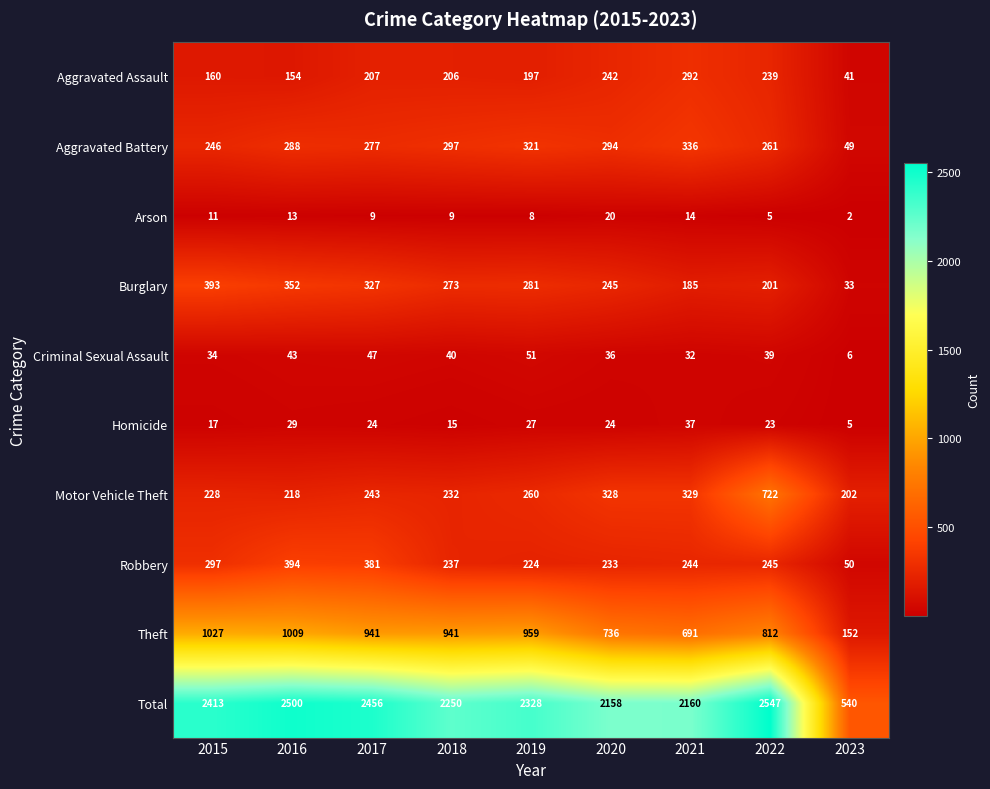

What value does the Motor Vehicle Theft series have at 2021?

329